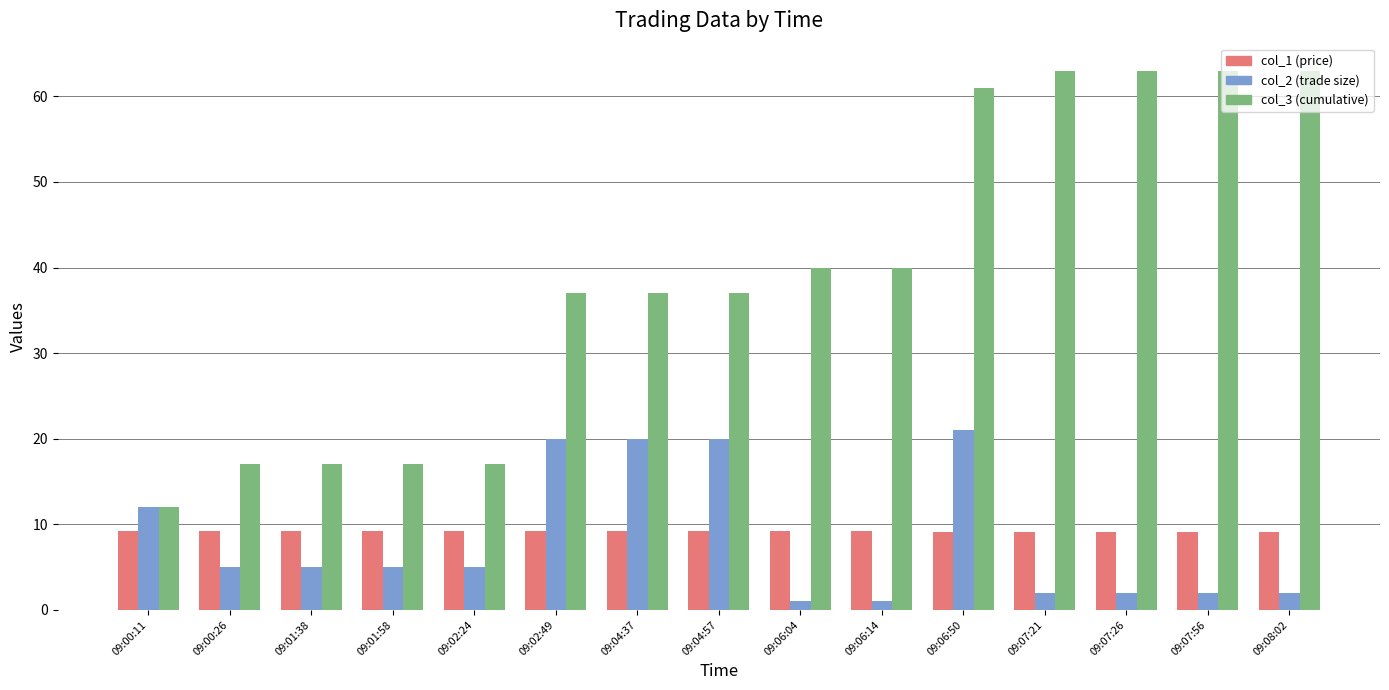

What is the spread (max minus min) of values at 09:02:49?

27.8